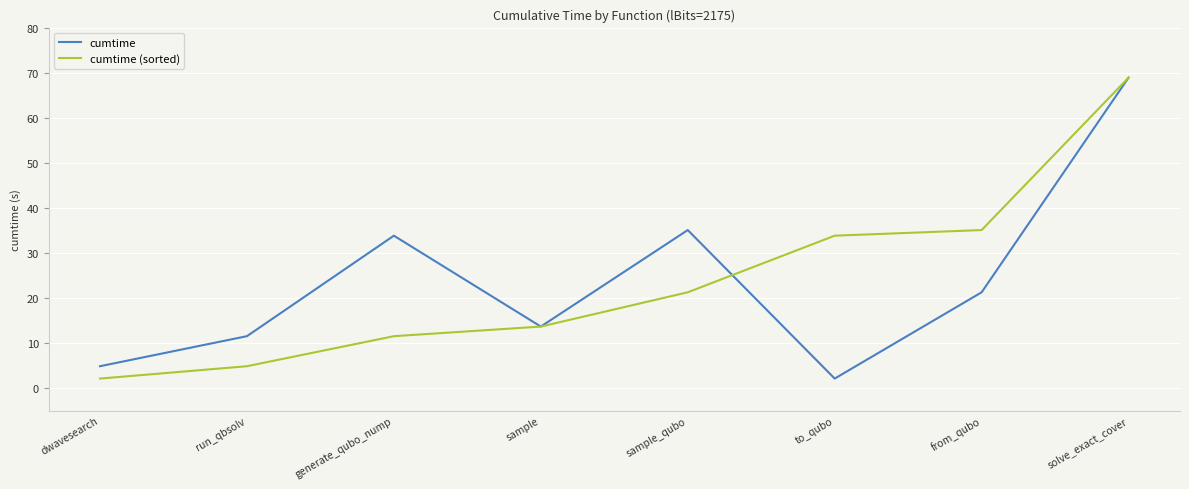

List the labels in order of cumtime value, smallest first.

to_qubo, dwavesearch, run_qbsolv, sample, from_qubo, generate_qubo_nump, sample_qubo, solve_exact_cover